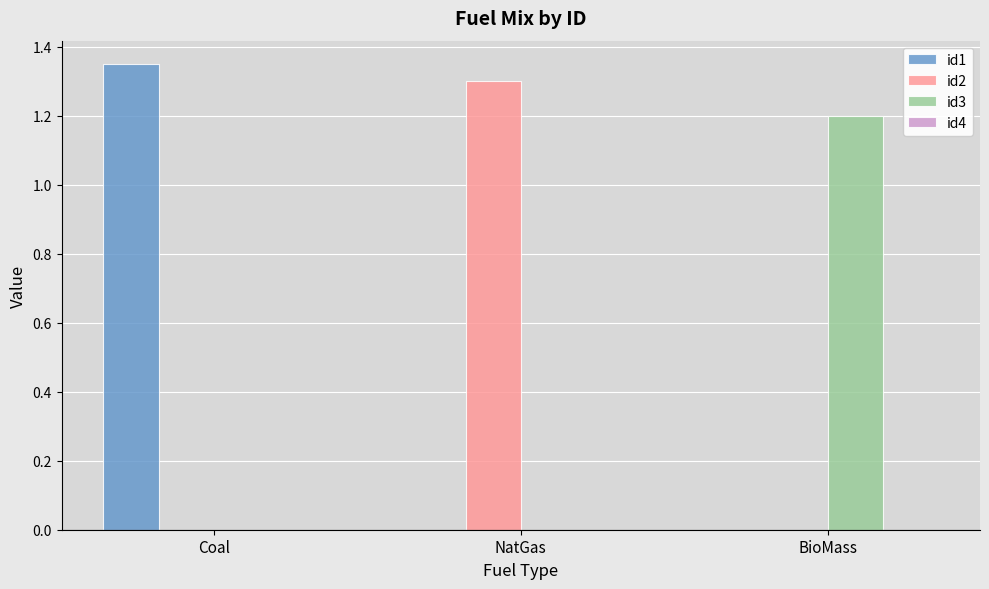

At which category does the chart reach its peak across all series?

Coal